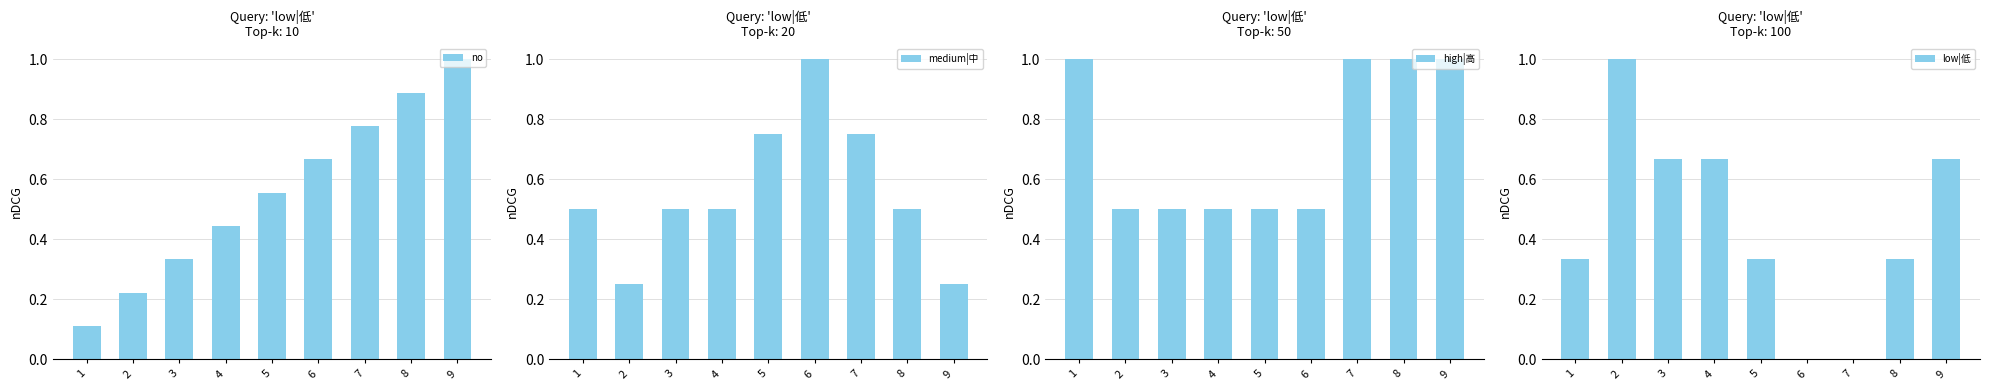

How many data points does each series have?

9